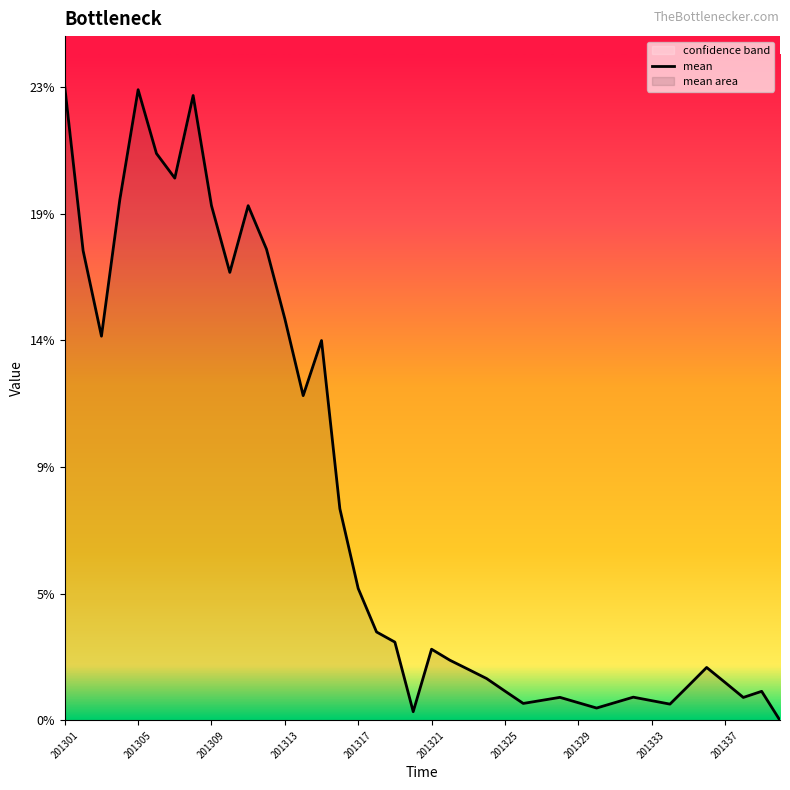

How many data points does each series have?

40